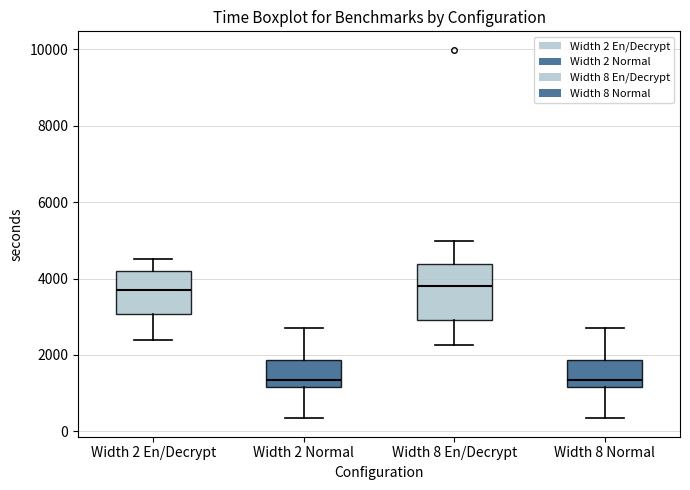

Reading left to right, transcribe this box plot: for each box, give where its median line is, the range the box spans, and where its two whiskers end, as read against the y-axis. The values are not printed on the chart, so give them approximately, as read against the axis.

Width 2 En/Decrypt: median 3600, box 3000 to 4200, whiskers 2400 to 4600
Width 2 Normal: median 1400, box 1200 to 1800, whiskers 400 to 2800
Width 8 En/Decrypt: median 3800, box 3000 to 4400, whiskers 2200 to 5000
Width 8 Normal: median 1400, box 1200 to 1800, whiskers 400 to 2800